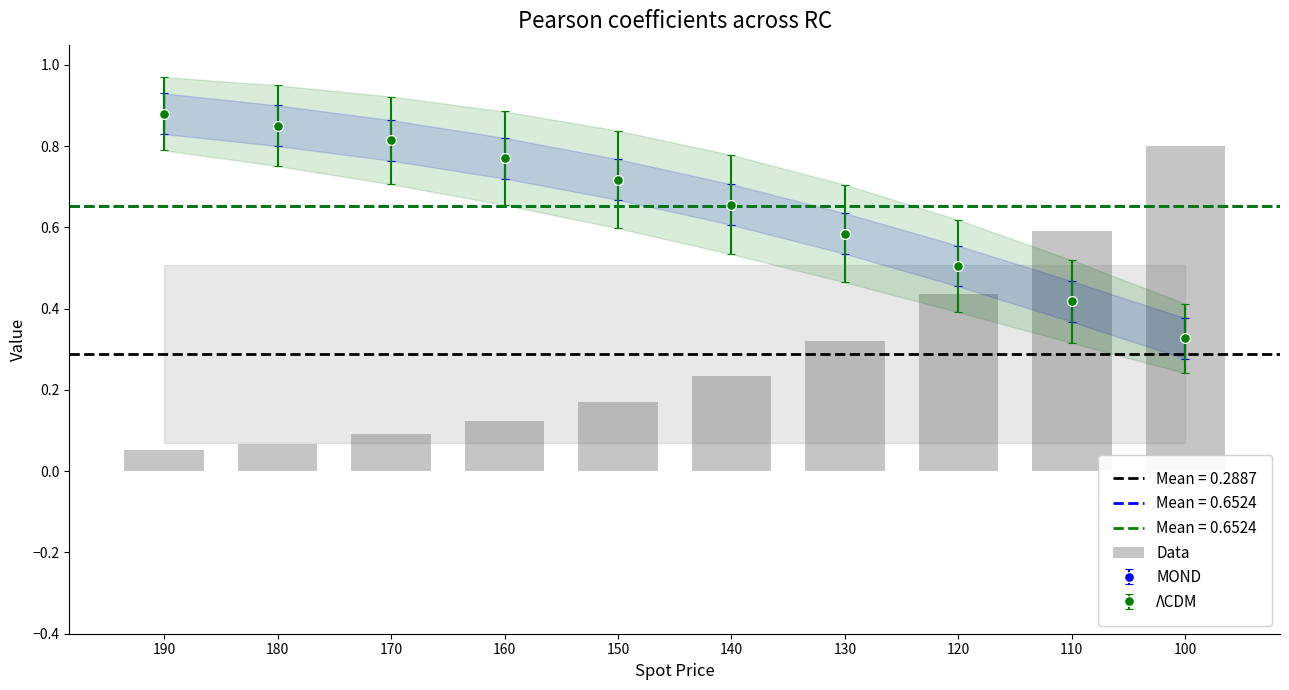

What is the change in value from 150 to 110?

+0.4